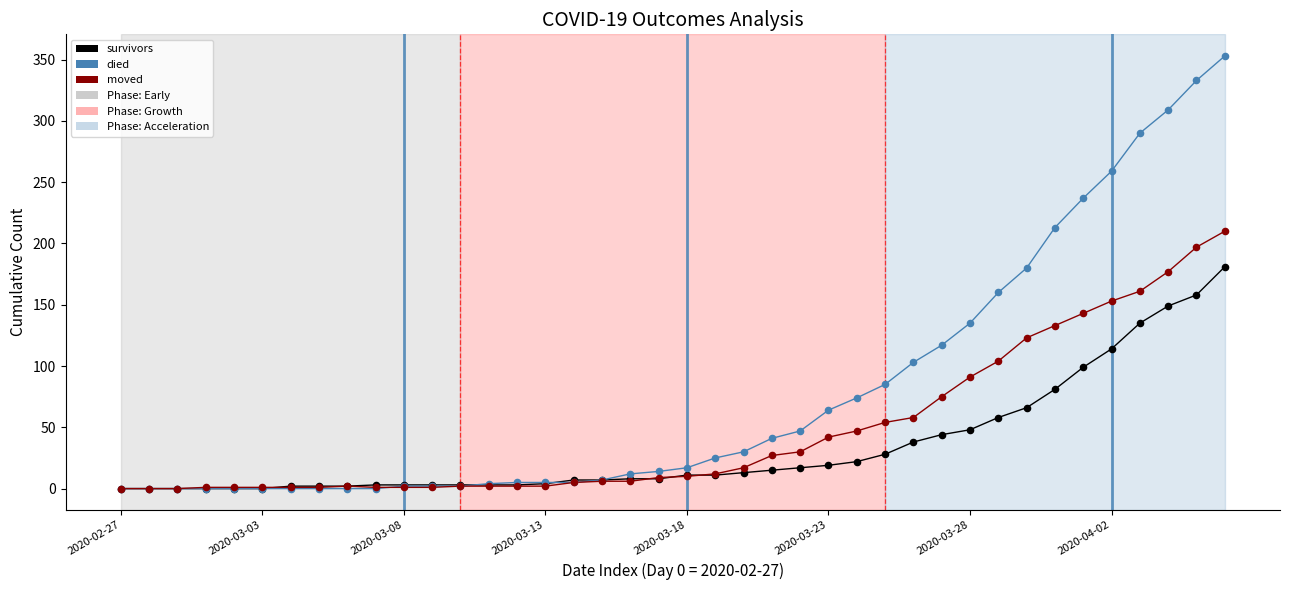

What is the greatest value displayed?

353